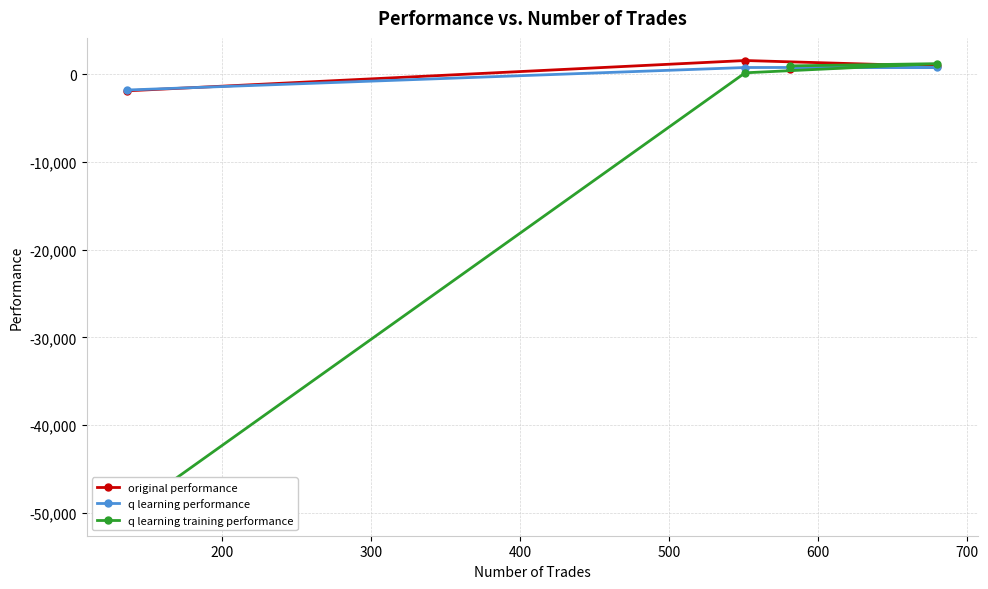

True or false: q learning performance and original performance intersect in this chart.

True